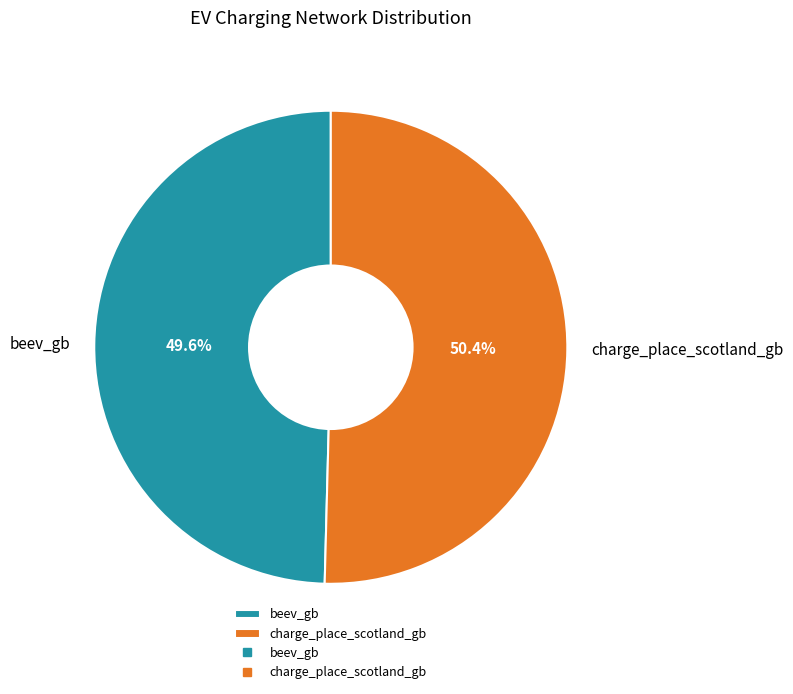

True or false: charge_place_scotland_gb accounts for 60% of the total.

False